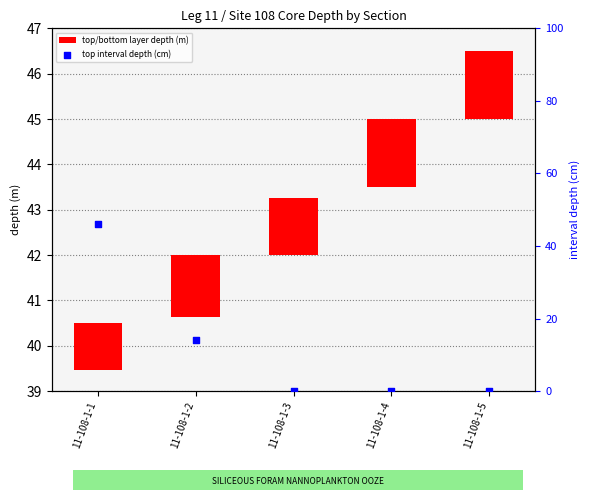

At which category is the sum across all series the highest?

11-108-1-1